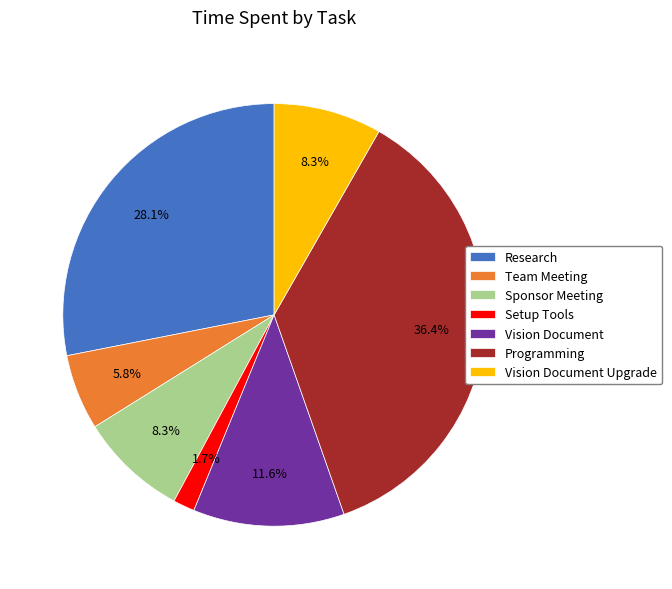

To the nearest percent, what portion does Programming represent?

36%